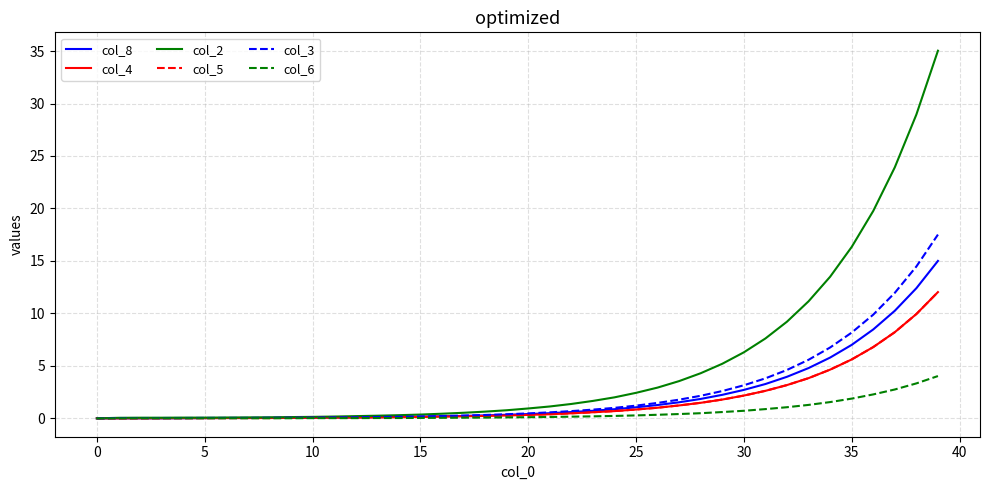

Does the chart have visible grid lines?

Yes